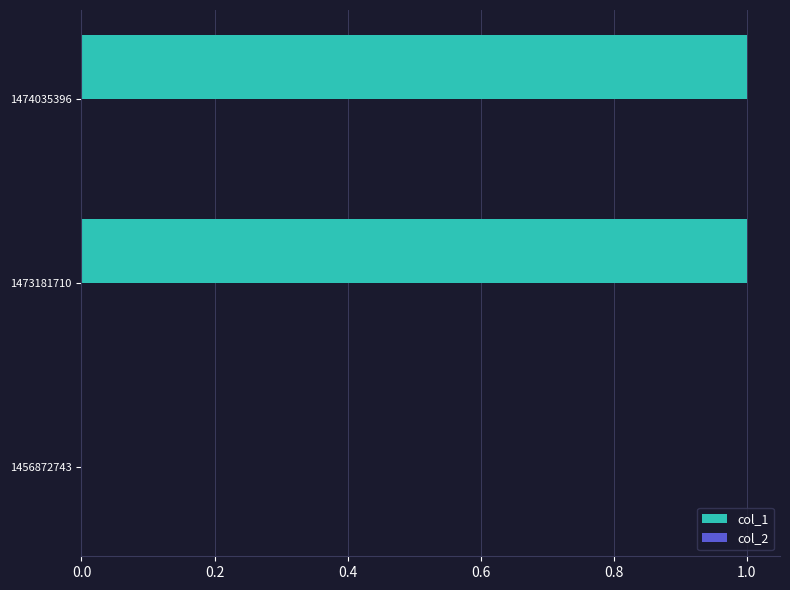

Reading bottom to top, transcribe all the data shown in this chart.

1456872743=0	1473181710=1	1474035396=1